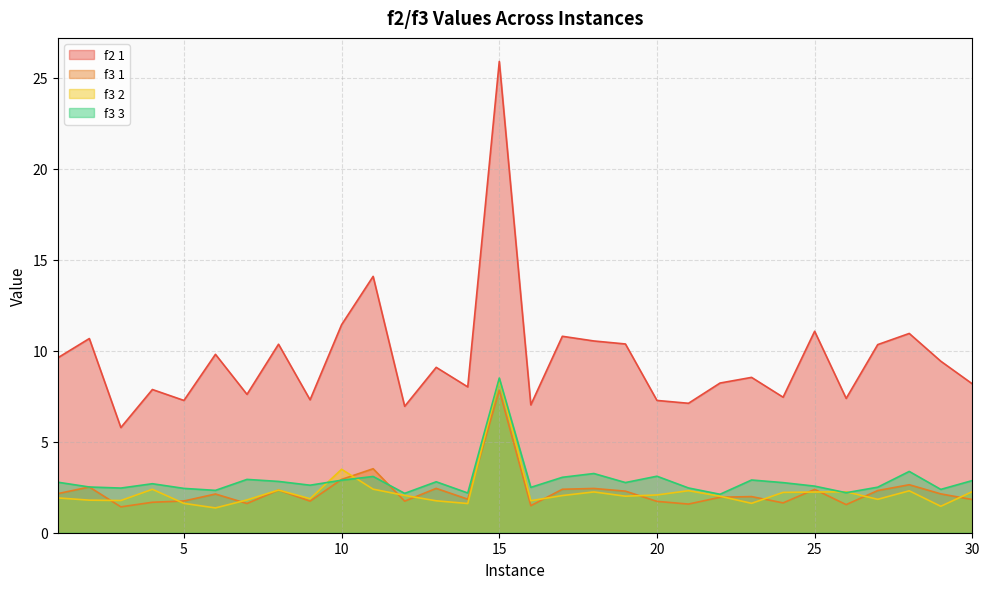

How many distinct data groups are displayed?

4